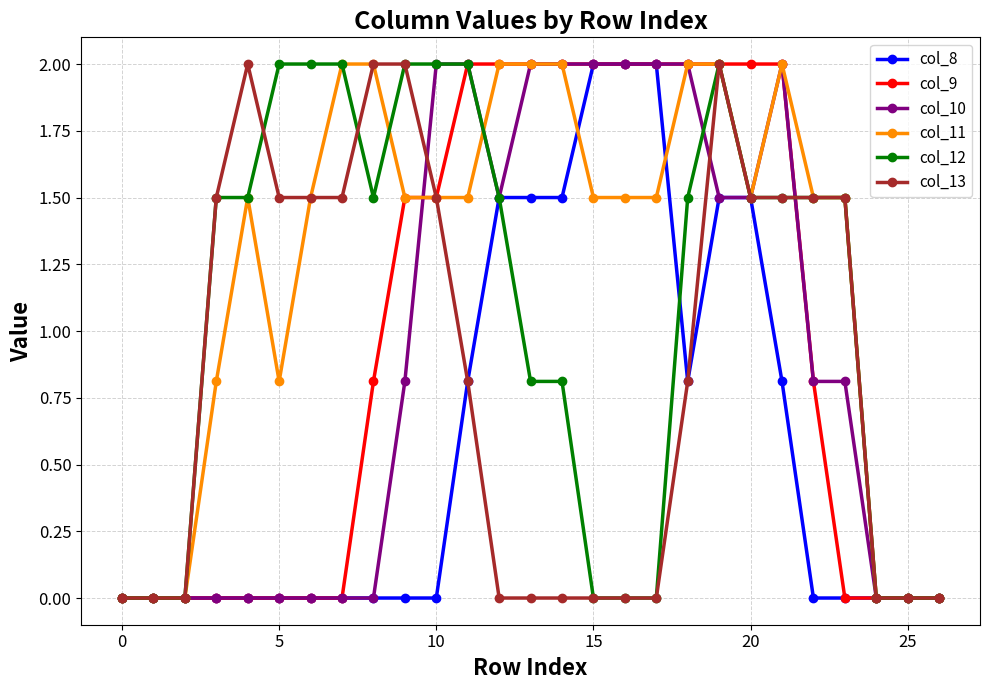

What is the maximum value for col_11?

2.0